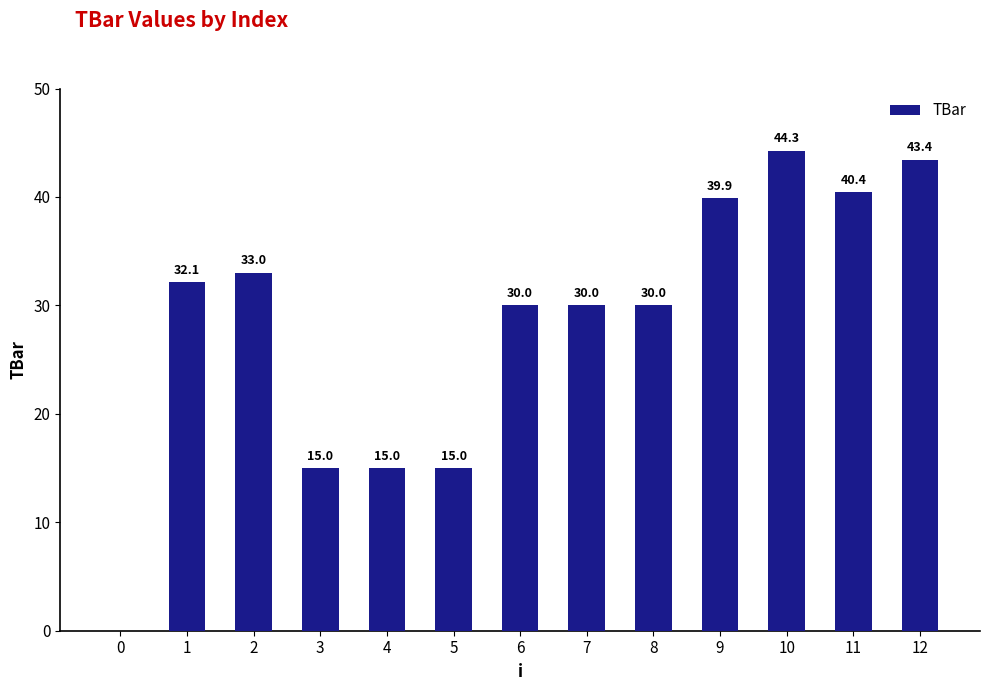

What is the change in value from 1 to 6?

-2.1